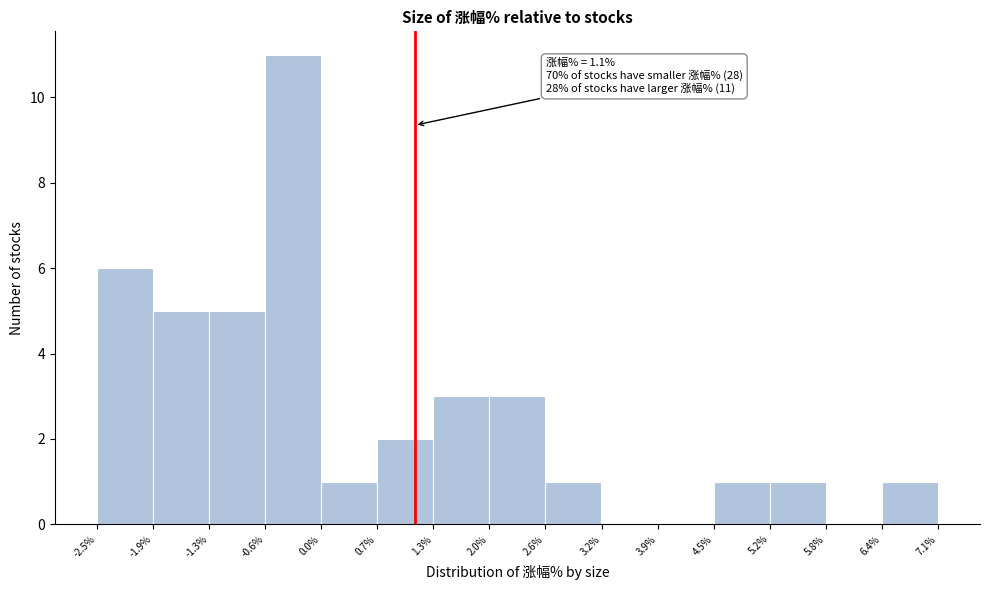

Which range on the x-axis has the tallest bar?

-0.6% to 0.0%